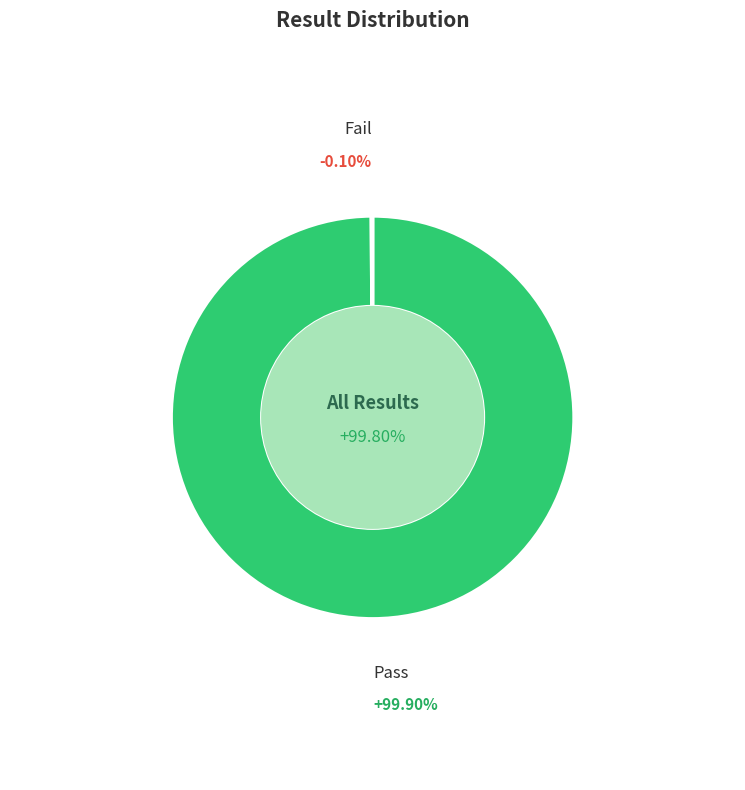

True or false: Fail accounts for 11% of the total.

False